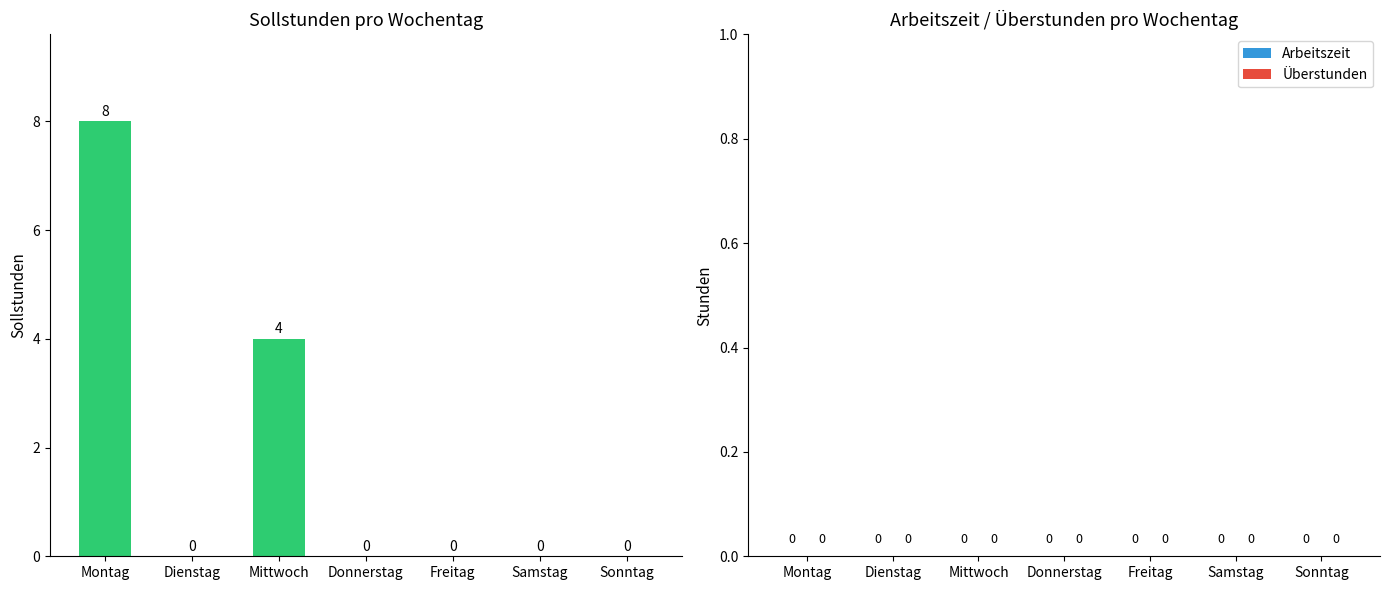

What is the sum of all values?

12